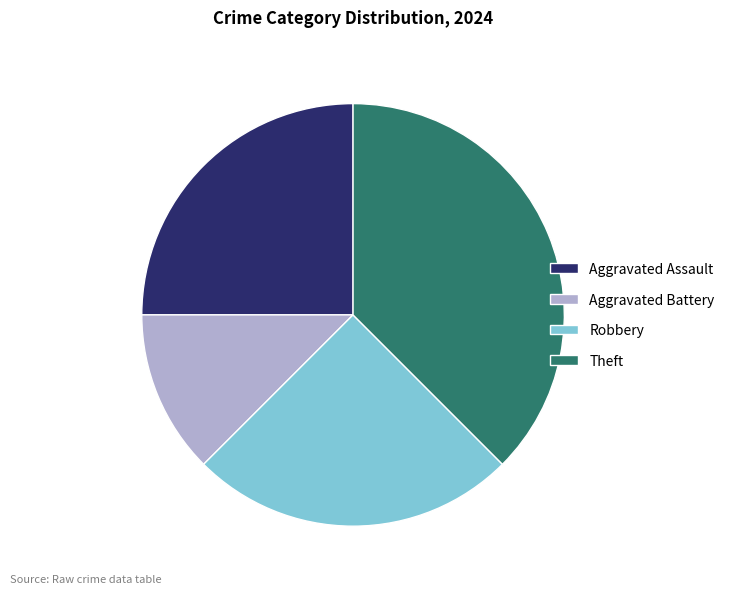

Does Aggravated Battery account for over 50% of the chart?

No